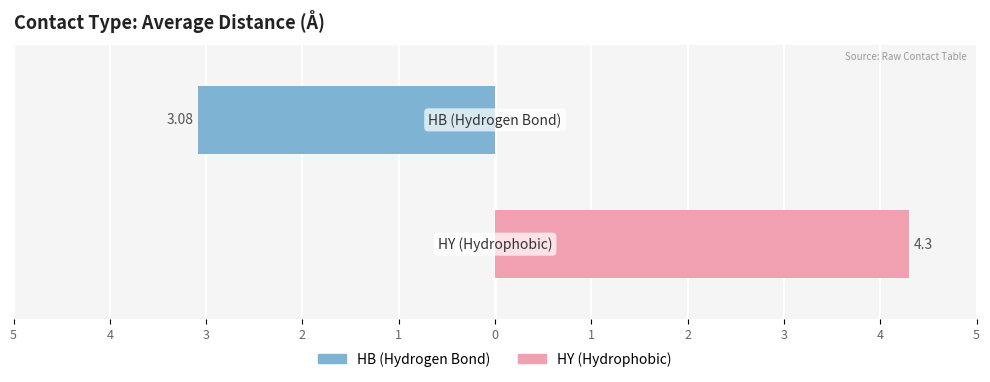

How many data points are above 4?

1